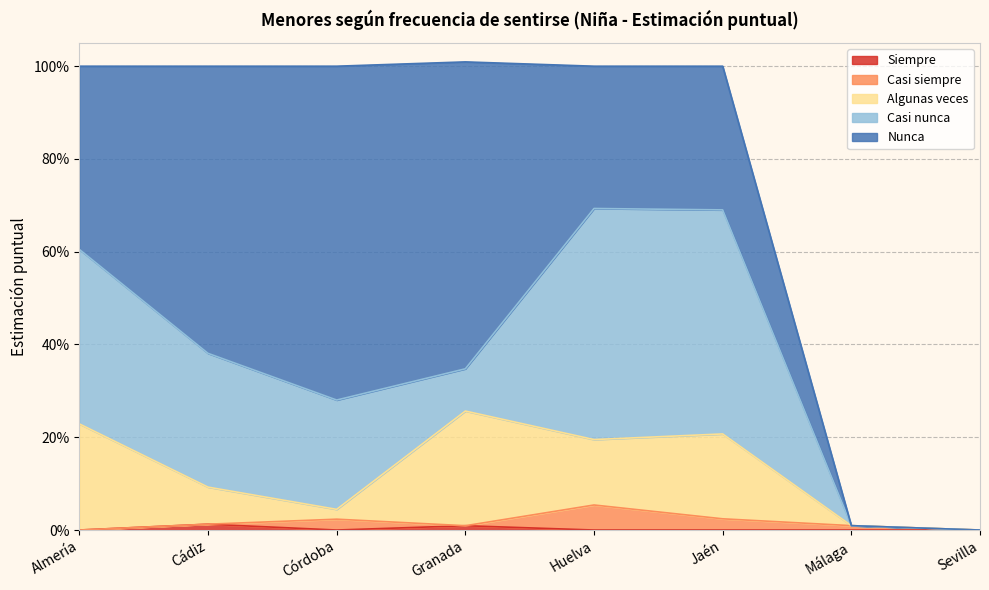

What is the value of the Algunas veces point at the 1st from the left?

0.2